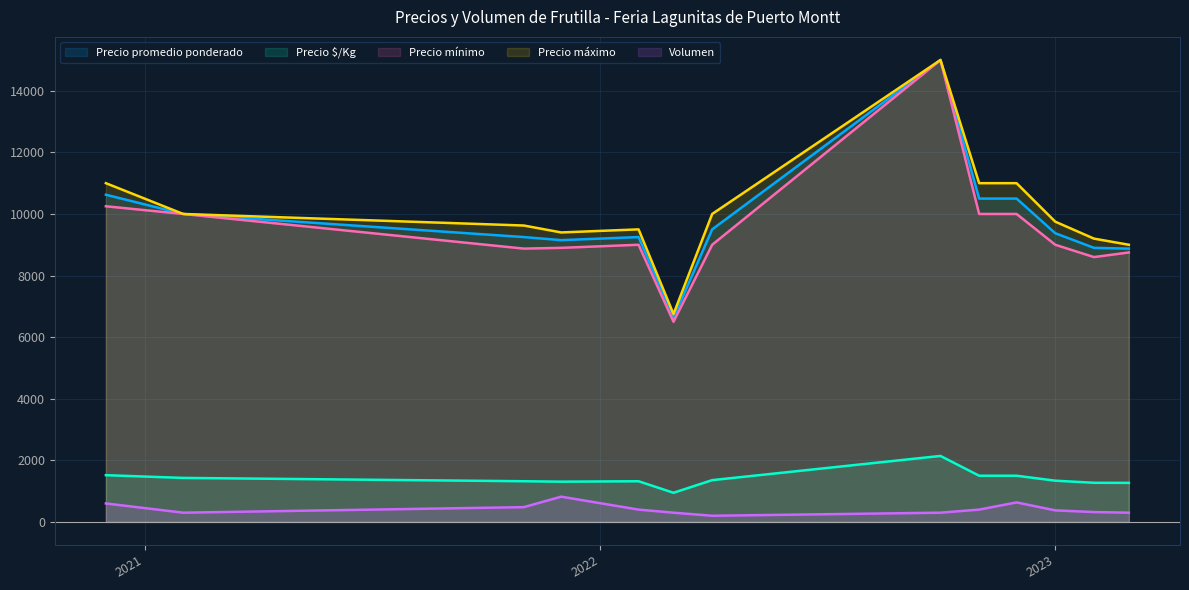

True or false: Precio promedio ponderado and Precio $/Kg intersect in this chart.

False